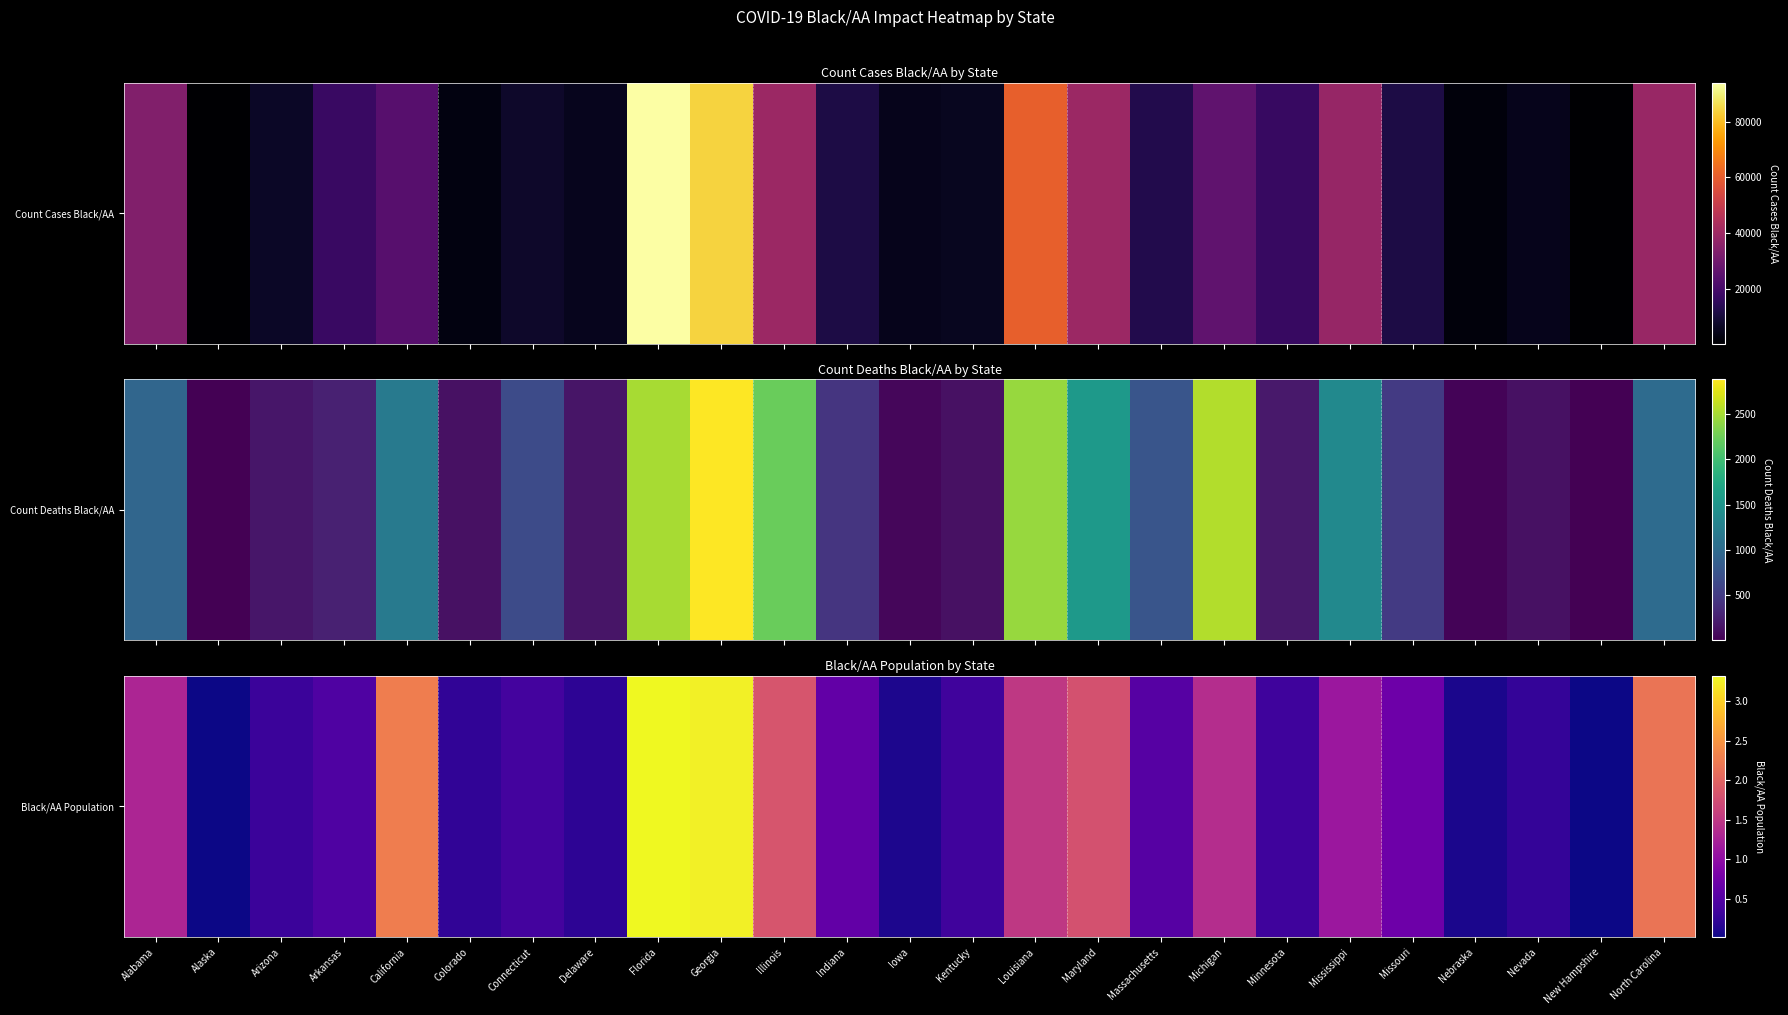

Reading right to left, transcribe all the data shown in this chart.

2179622	20516	261123	90860	704896	1125834	342186	1375424	510558	1788090	1502916	354112	109911	619472	1824125	3239300	3316376	209892	378262	227938	2267875	460970	305259	24129	1293186